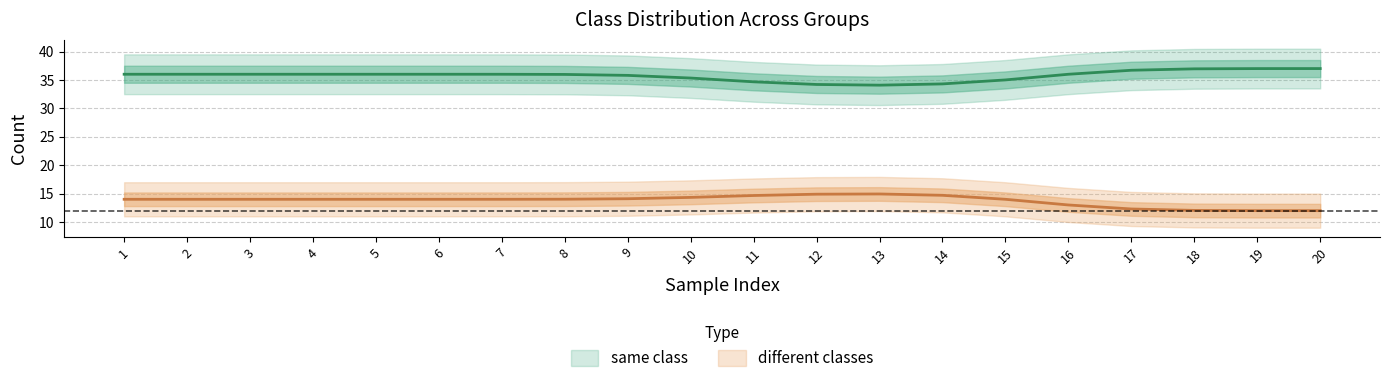

What is the difference between the highest and lowest values at 12?

19